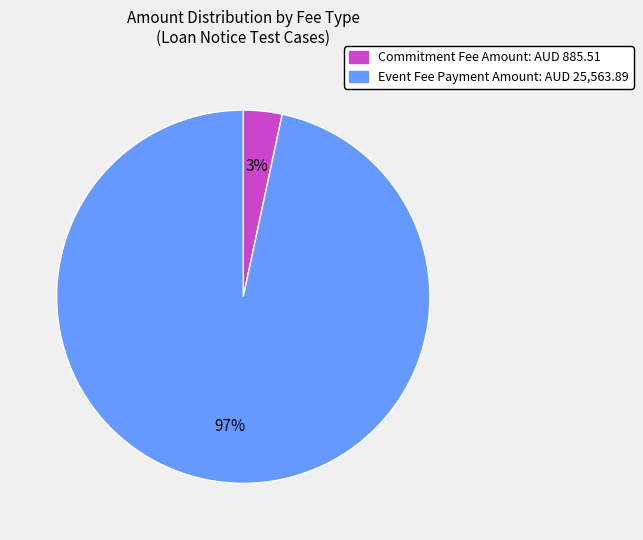

Is there a majority slice in this chart?

Yes